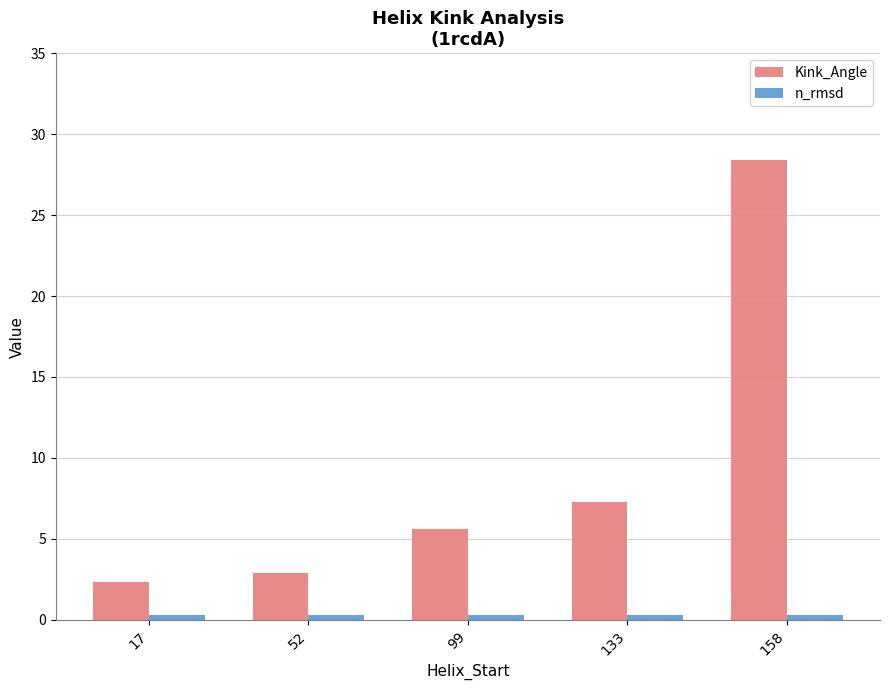

What is the minimum value for Kink_Angle?

2.4